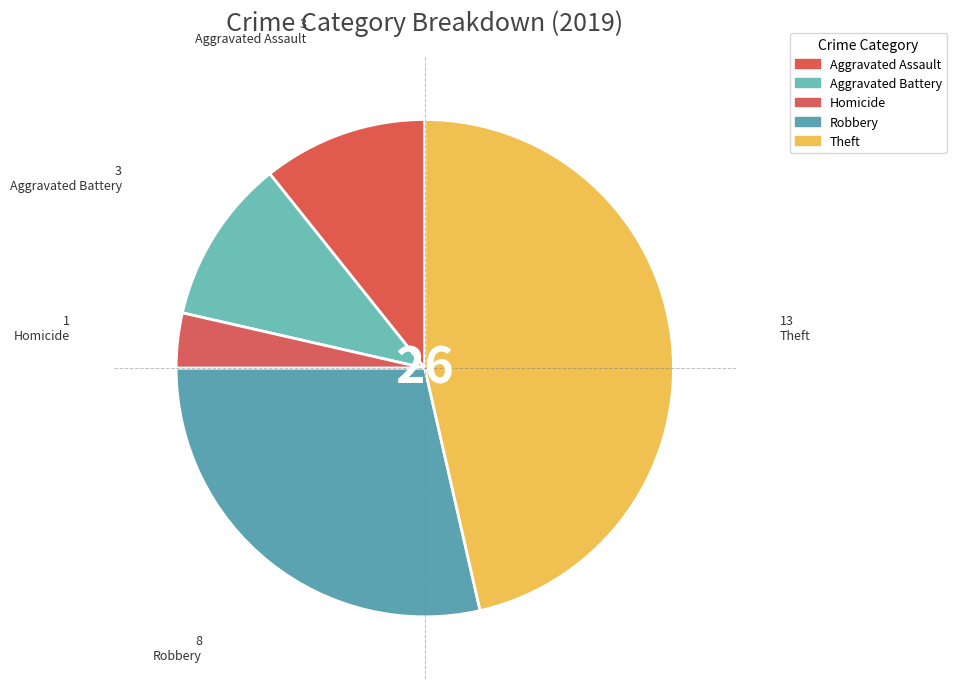

Count the number of slices in the pie.

5